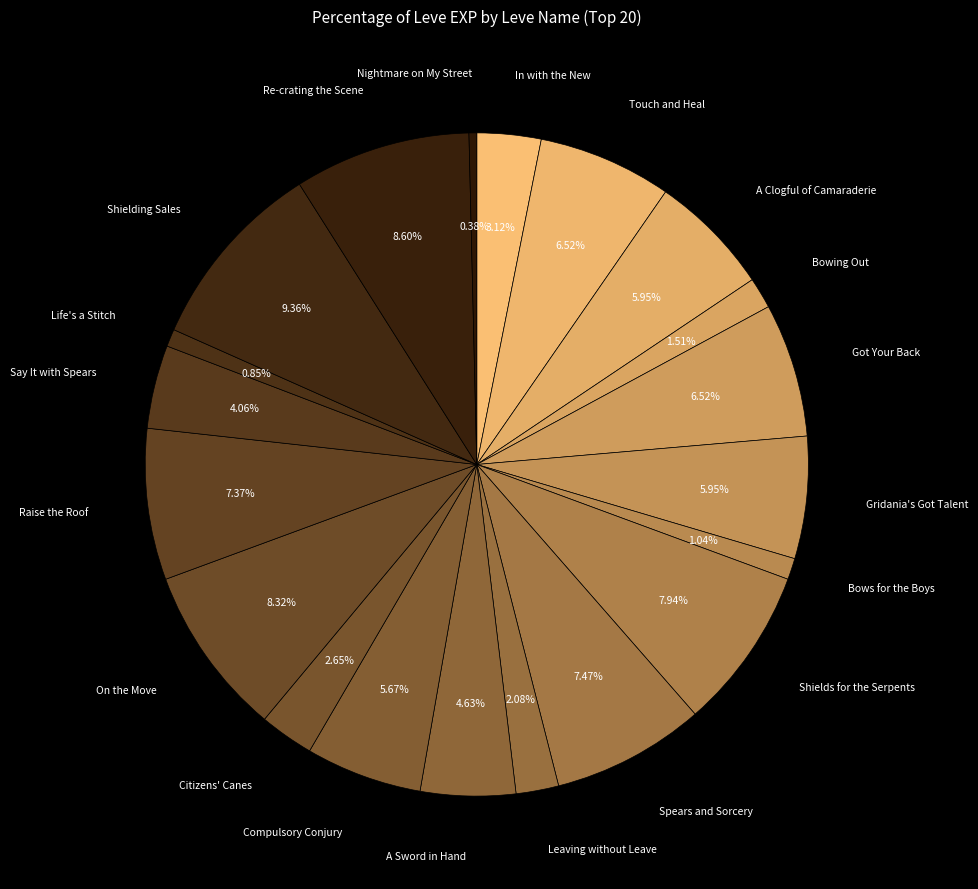

Rank the categories by value from lowest to highest.

Nightmare on My Street, Life's a Stitch, Bows for the Boys, Bowing Out, Leaving without Leave, Citizens' Canes, In with the New, Say It with Spears, A Sword in Hand, Compulsory Conjury, A Clogful of Camaraderie, Gridania's Got Talent, Touch and Heal, Got Your Back, Raise the Roof, Spears and Sorcery, Shields for the Serpents, On the Move, Re-crating the Scene, Shielding Sales